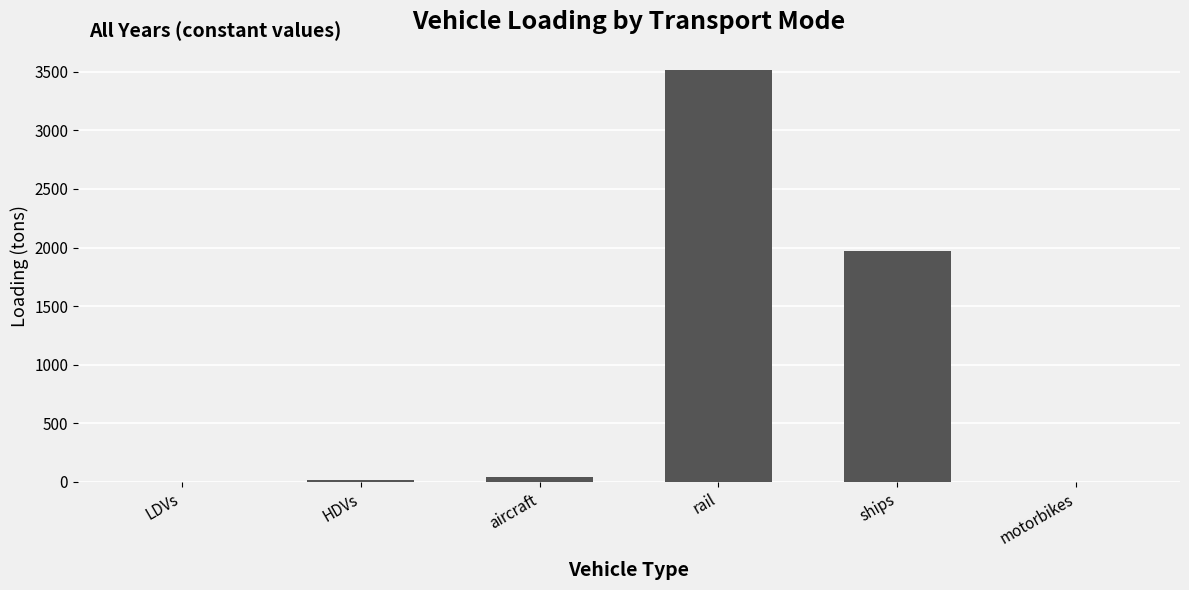

Are the bars horizontal?

No